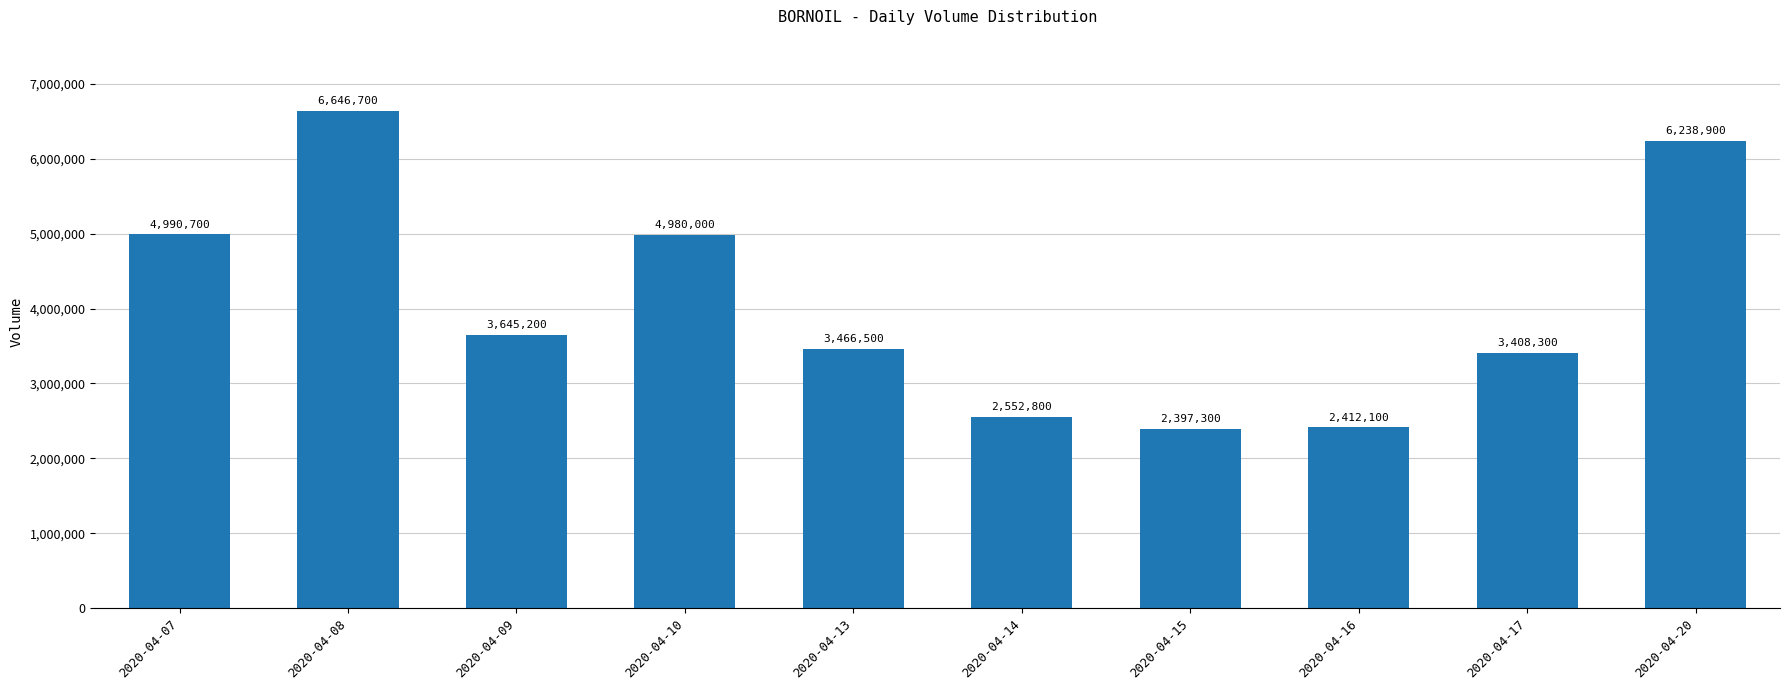

Which category has the highest value across all series?

2020-04-08